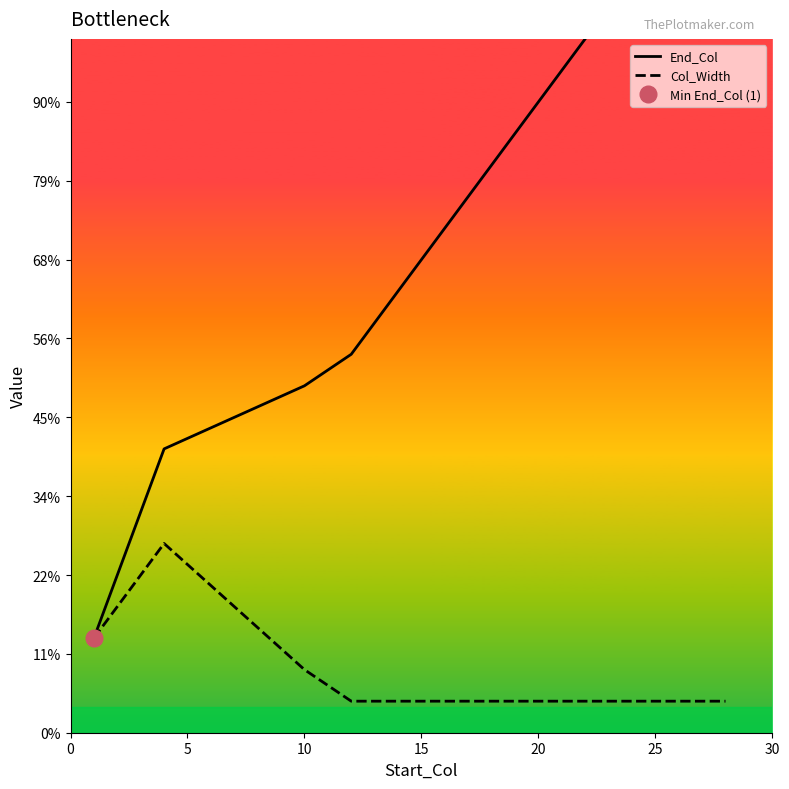

What are all the series names shown in the legend?

End_Col, Col_Width